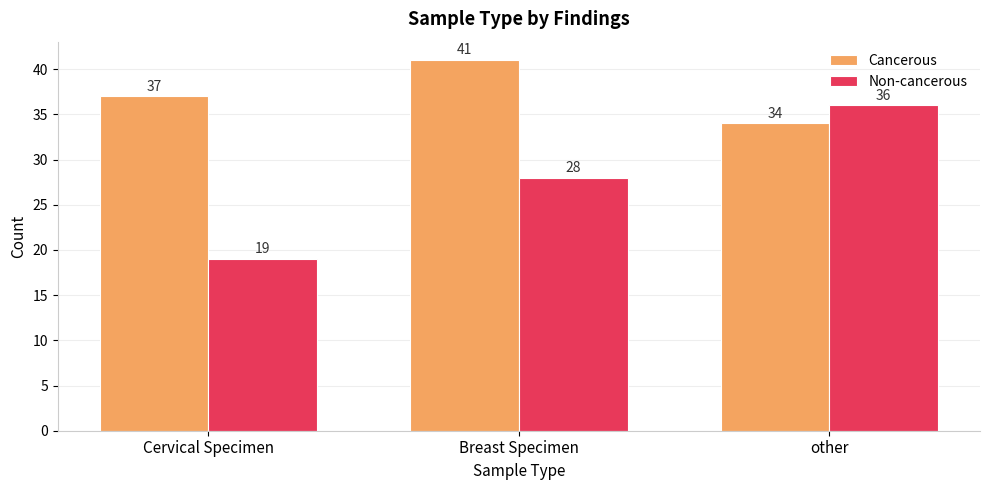

What is the label of the 2nd bar from the right?

Breast Specimen